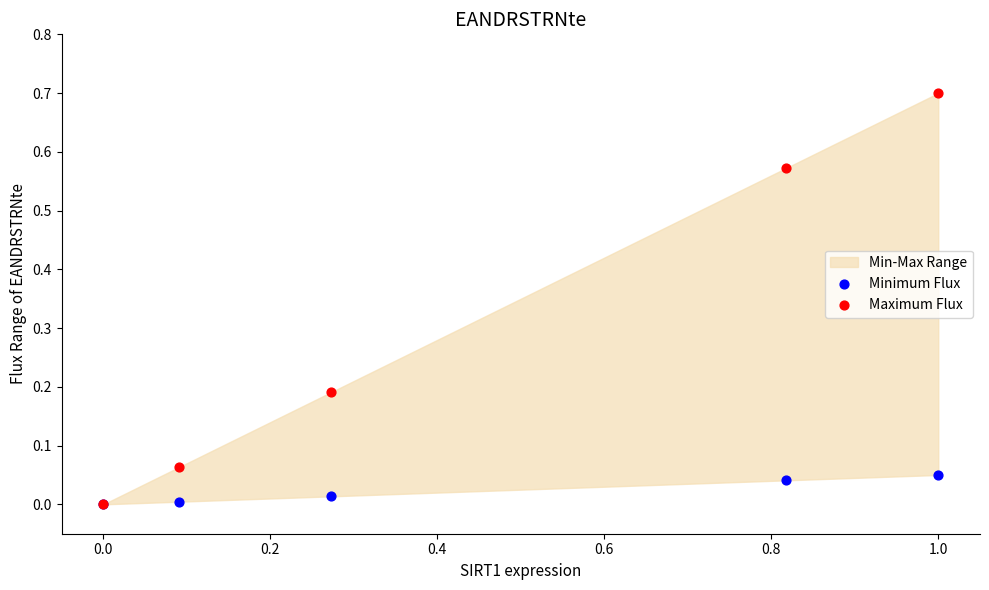

Which series reaches the minimum Y coordinate?

Minimum Flux